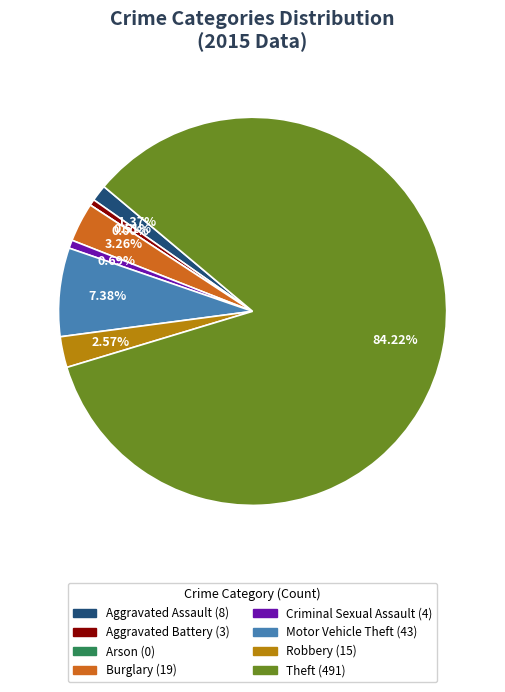

What percentage do Criminal Sexual Assault and Arson together represent?

0.7%